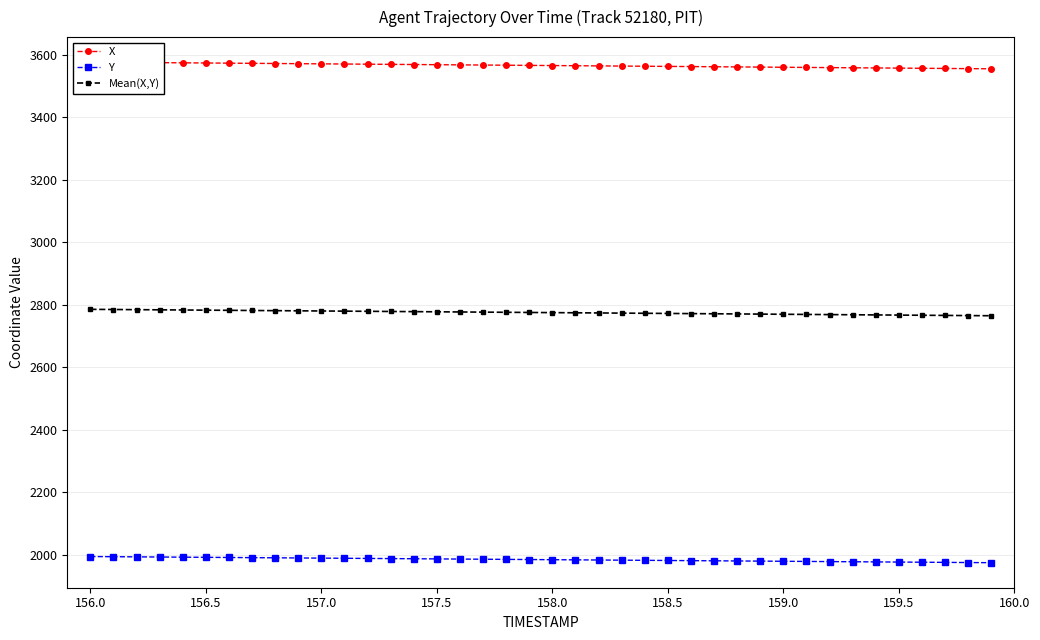

True or false: Y has a value of 1976.0 at 159.5.

True